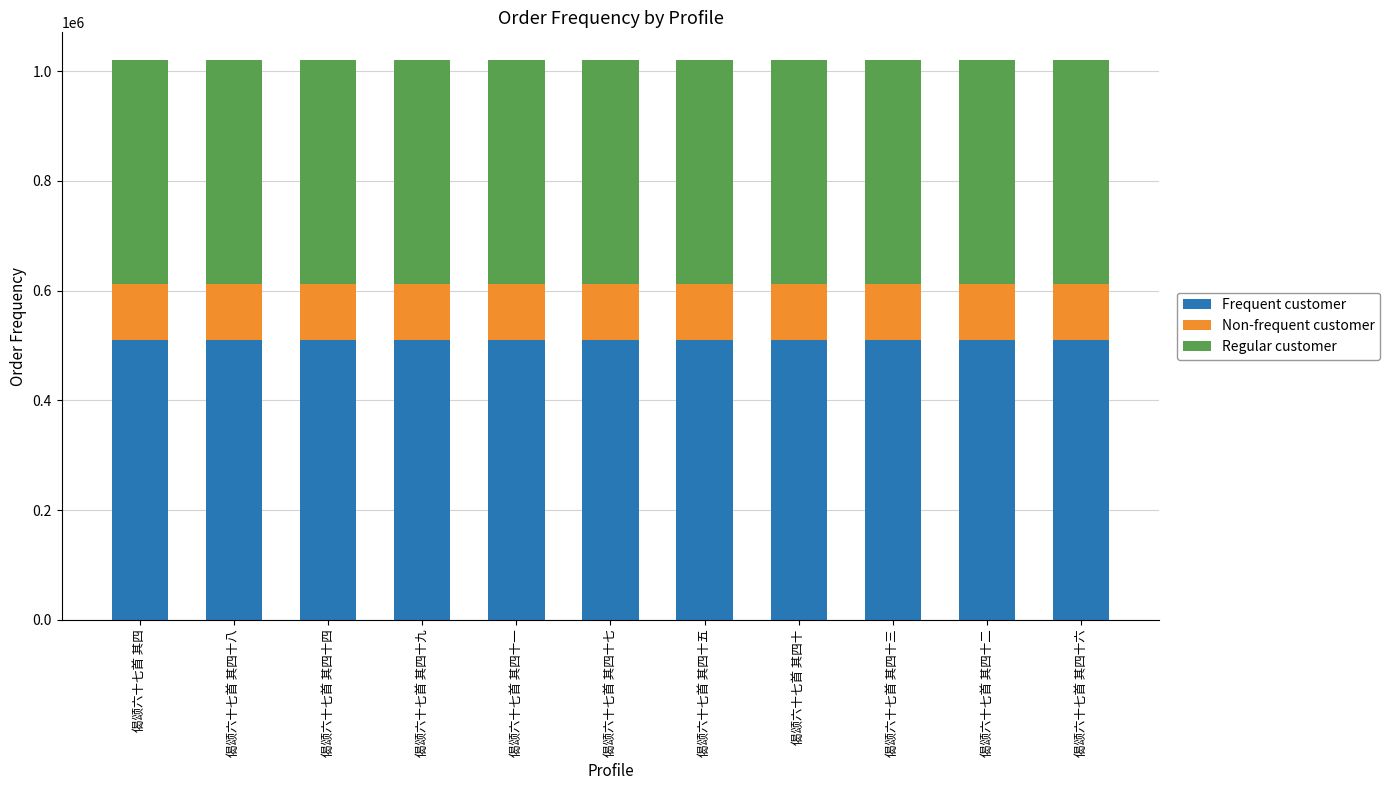

What is the lowest value of the Frequent customer series?

509874.5